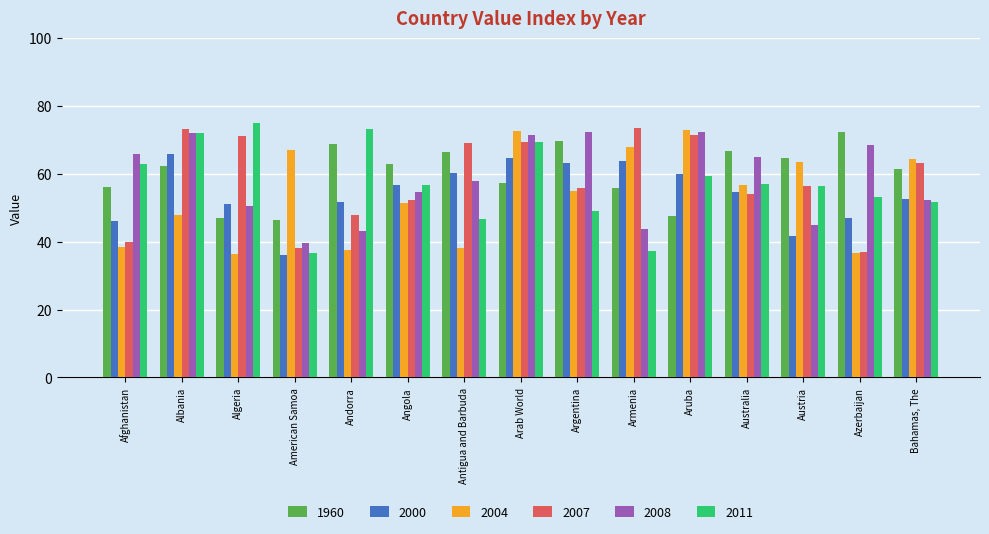

What is the difference between the 2011 values at Bahamas, The and Albania?

20.4